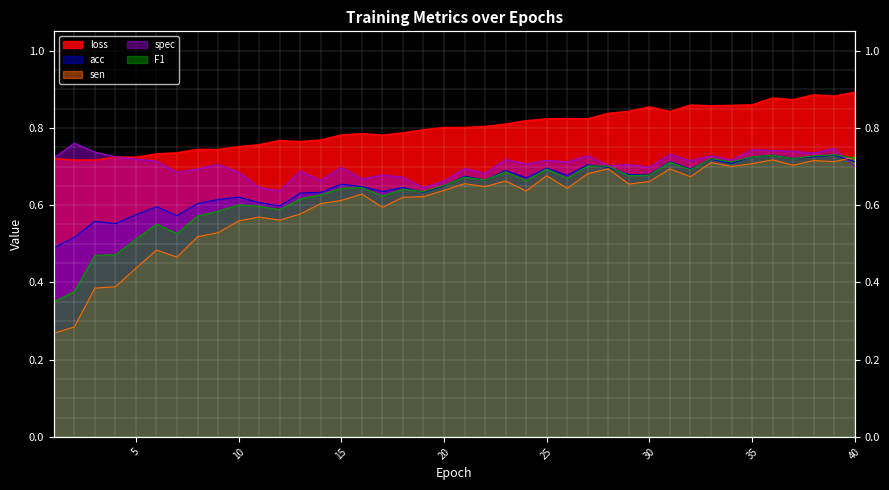

True or false: F1 and loss cross at least once.

False